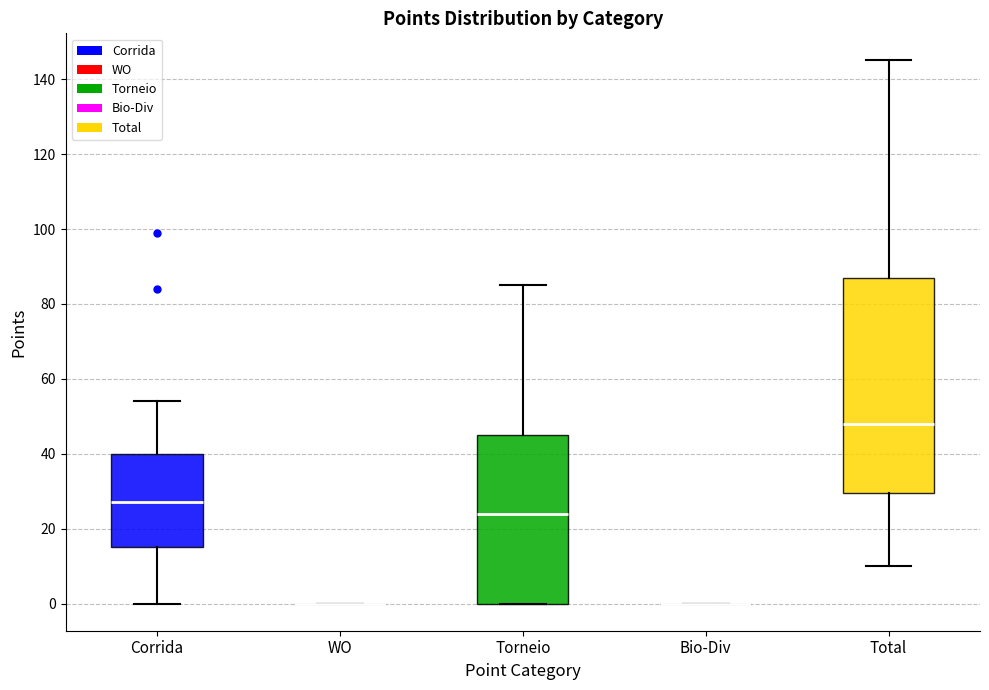

Reading left to right, transcribe this box plot: for each box, give where its median line is, the range the box spans, and where its two whiskers end, as read against the y-axis. The values are not printed on the chart, so give them approximately, as read against the axis.

Corrida: median 28, box 16 to 40, whiskers 0 to 54
WO: box collapsed to a line at 0, whiskers 0 to 0
Torneio: median 24, box 0 to 46, whiskers 0 to 86
Bio-Div: box collapsed to a line at 0, whiskers 0 to 0
Total: median 48, box 30 to 88, whiskers 10 to 146